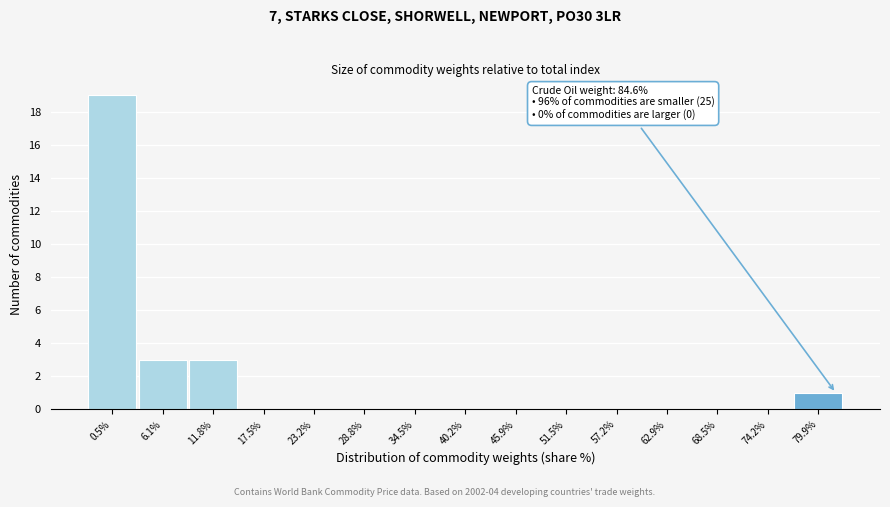

Reading right to left, transcribe all the data shown in this chart.

79.9%=1	74.2%=0	68.5%=0	62.9%=0	57.2%=0	51.5%=0	45.9%=0	40.2%=0	34.5%=0	28.8%=0	23.2%=0	17.5%=0	11.8%=3	6.1%=3	0.5%=19